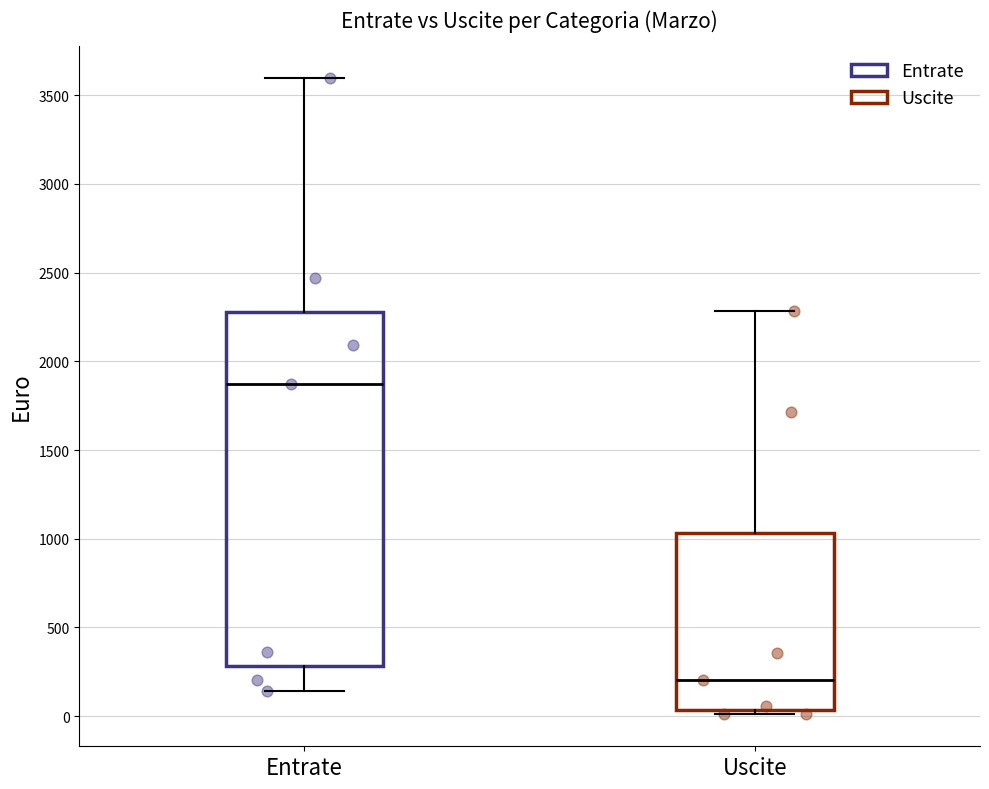

Reading left to right, read every box against the y-axis: the position of its median line, the range the box covers, and the ends of its whiskers. The values are not printed on the chart, so give them approximately, as read against the axis.

Entrate: median 1850, box 300 to 2300, whiskers 150 to 3600
Uscite: median 200, box 50 to 1050, whiskers 0 to 2300